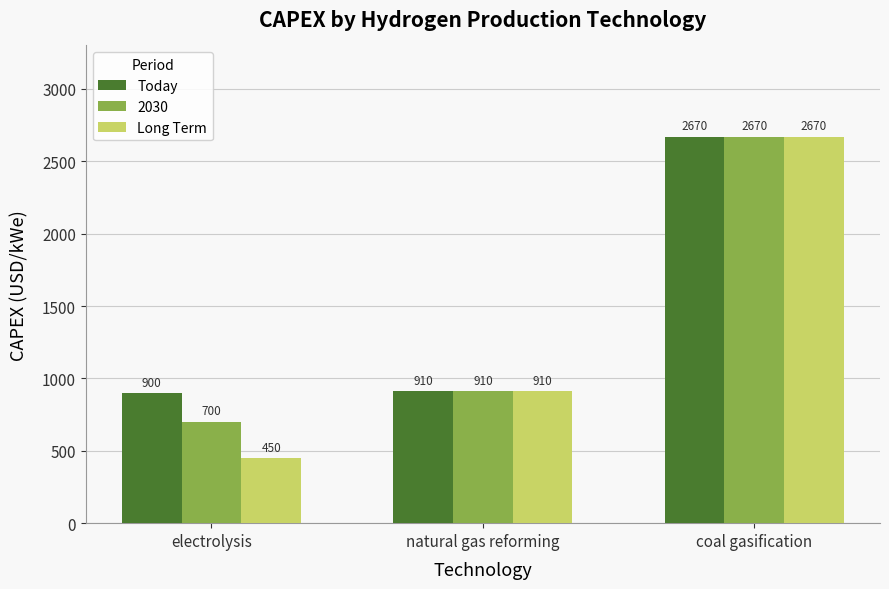

What is the sum of the Long Term values at coal gasification and electrolysis?

3120